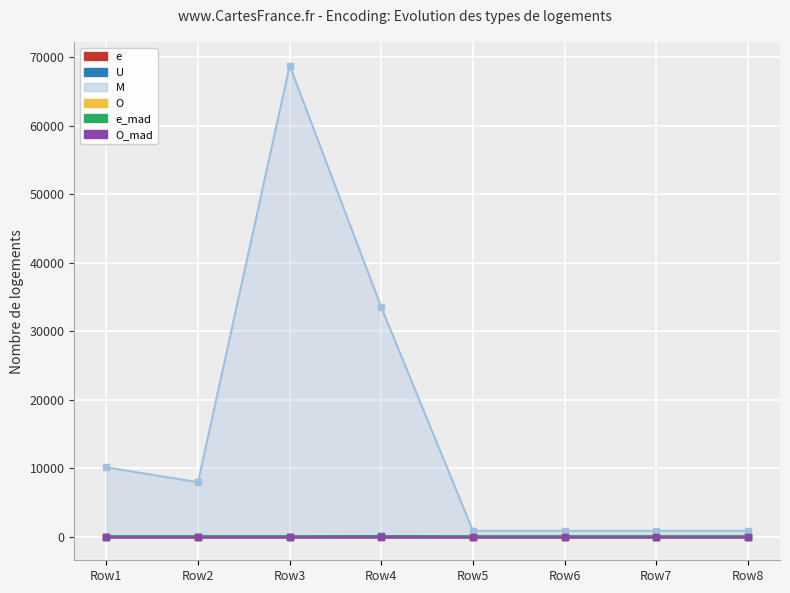

List the series in order of their peak value, highest first.

e, U, e_mad, O, O_mad